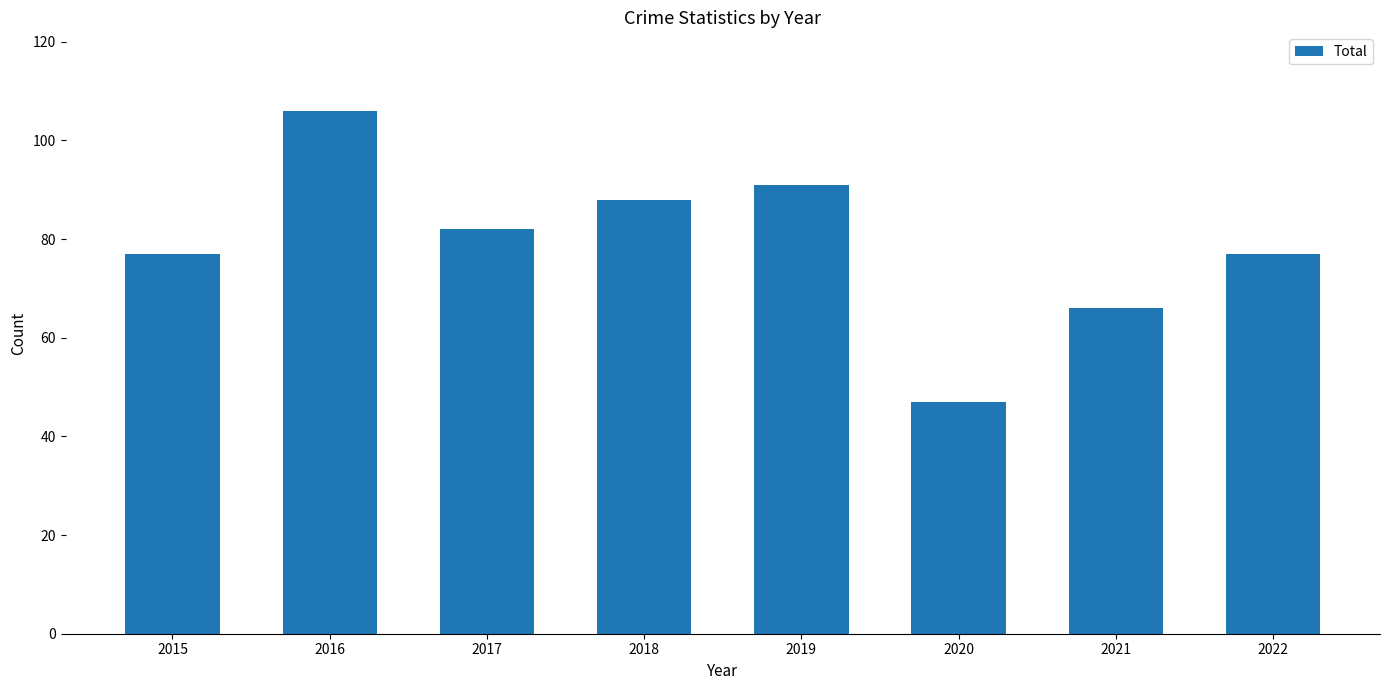

Reading right to left, what are all the values shown in this chart?

77	66	47	91	88	82	106	77